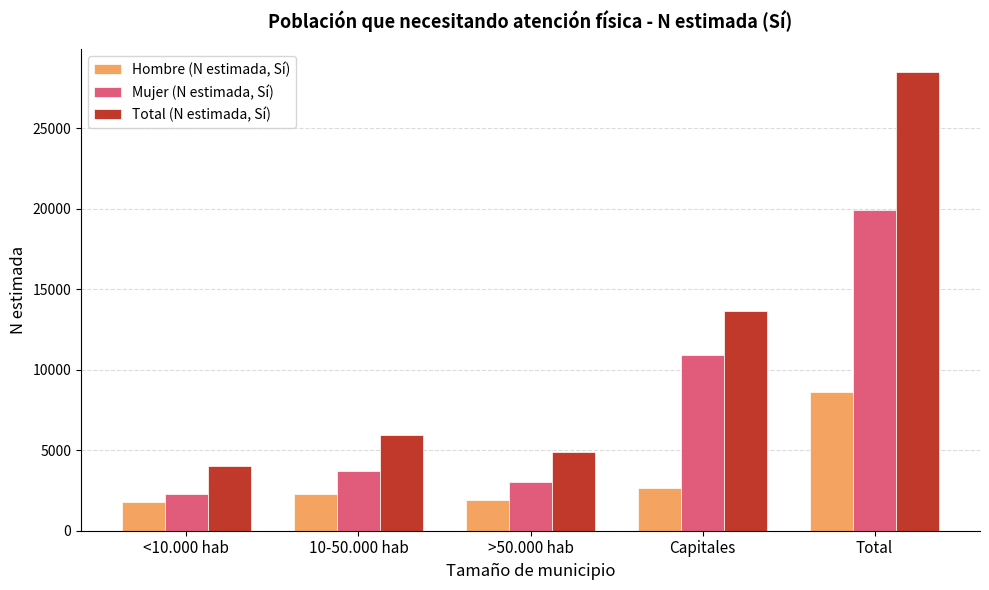

Reading left to right, extract all data points from this chart.

Hombre (N estimada, Sí): <10.000 hab=1756	10-50.000 hab=2276	>50.000 hab=1881	Capitales=2685	Total=8597
Mujer (N estimada, Sí): <10.000 hab=2266	10-50.000 hab=3699	>50.000 hab=3014	Capitales=10942	Total=19921
Total (N estimada, Sí): <10.000 hab=4022	10-50.000 hab=5975	>50.000 hab=4895	Capitales=13627	Total=28518